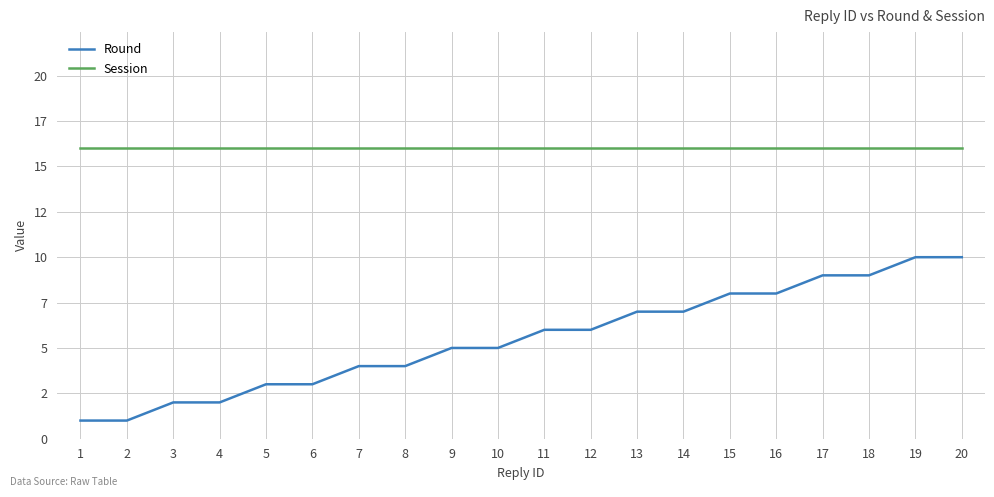

What are all the series names shown in the legend?

Round, Session